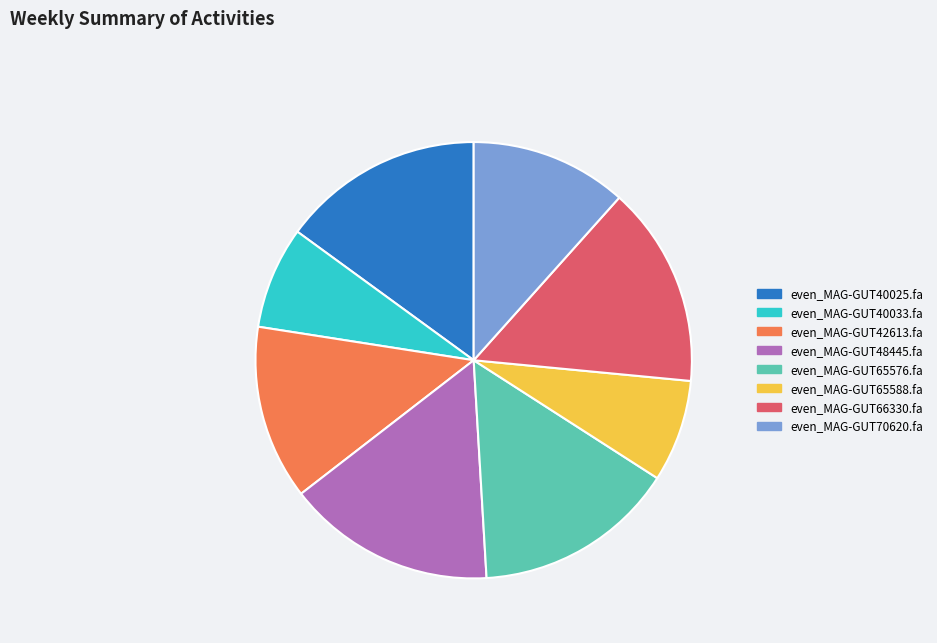

Do even_MAG-GUT65576.fa and even_MAG-GUT40025.fa together represent more than half of the pie?

No